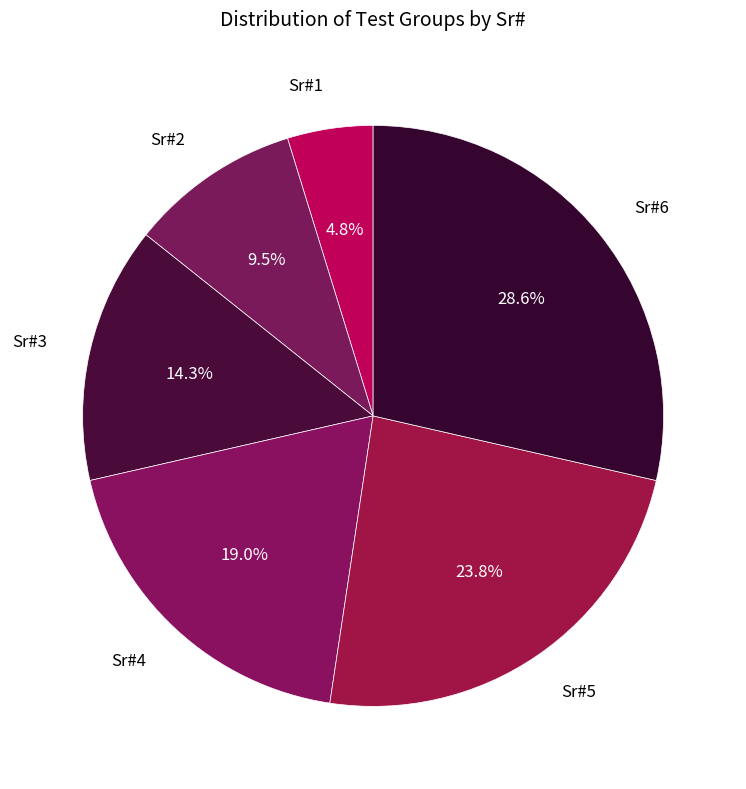

How many slices are in this pie chart?

6